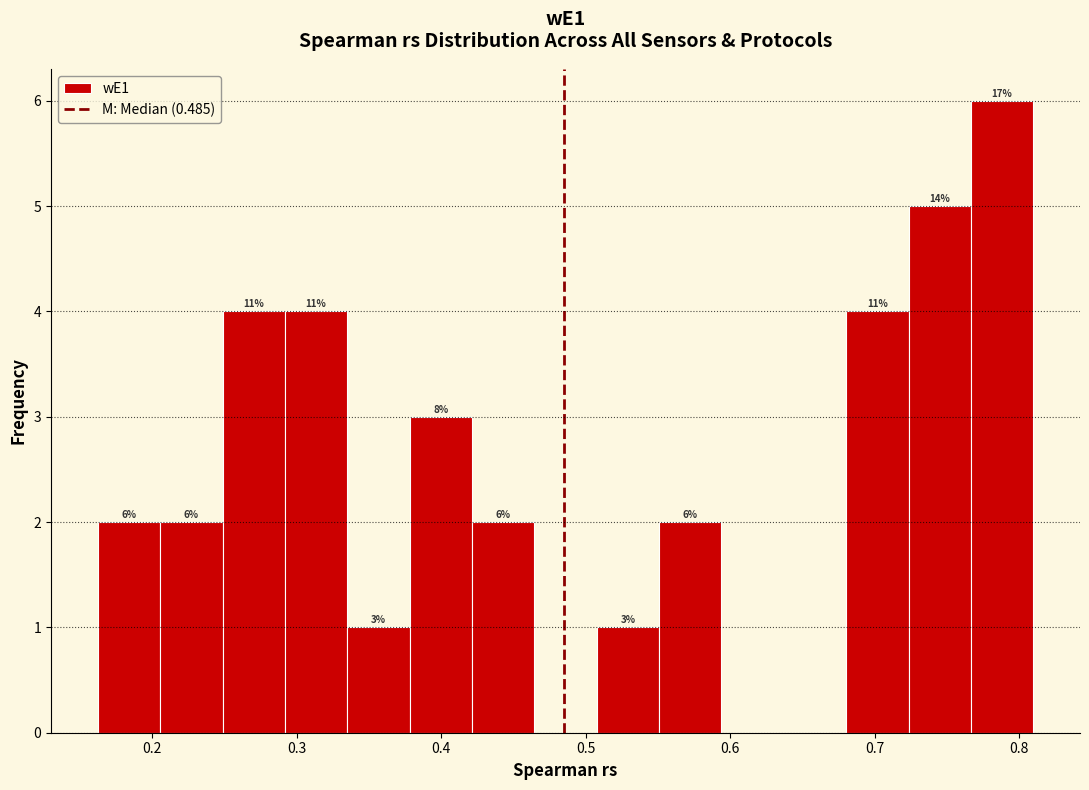

Over which range of the x-axis is the bar tallest?

0.77 to 0.81